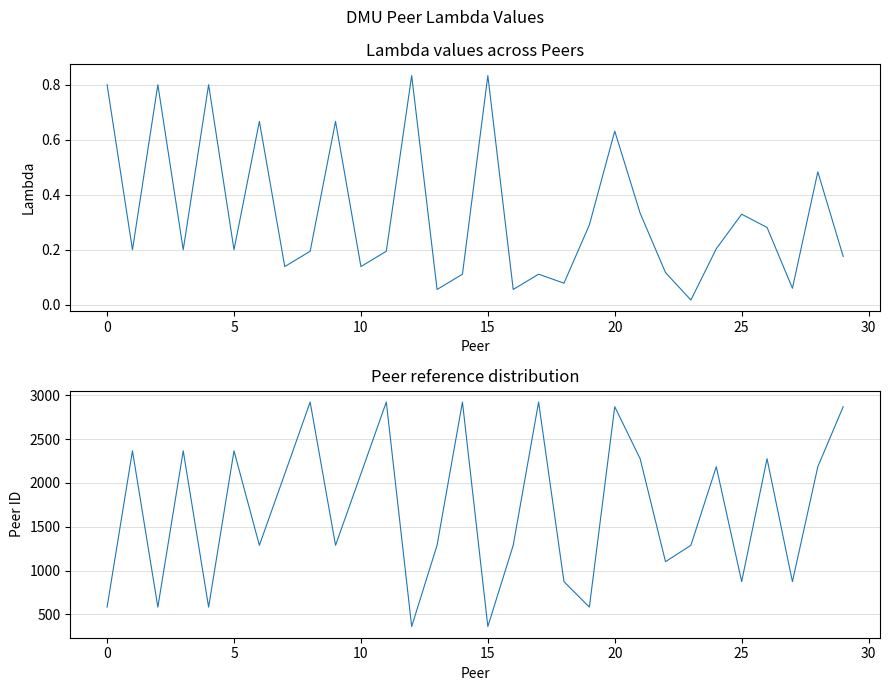

Is this an area chart (filled region under the line)?

No